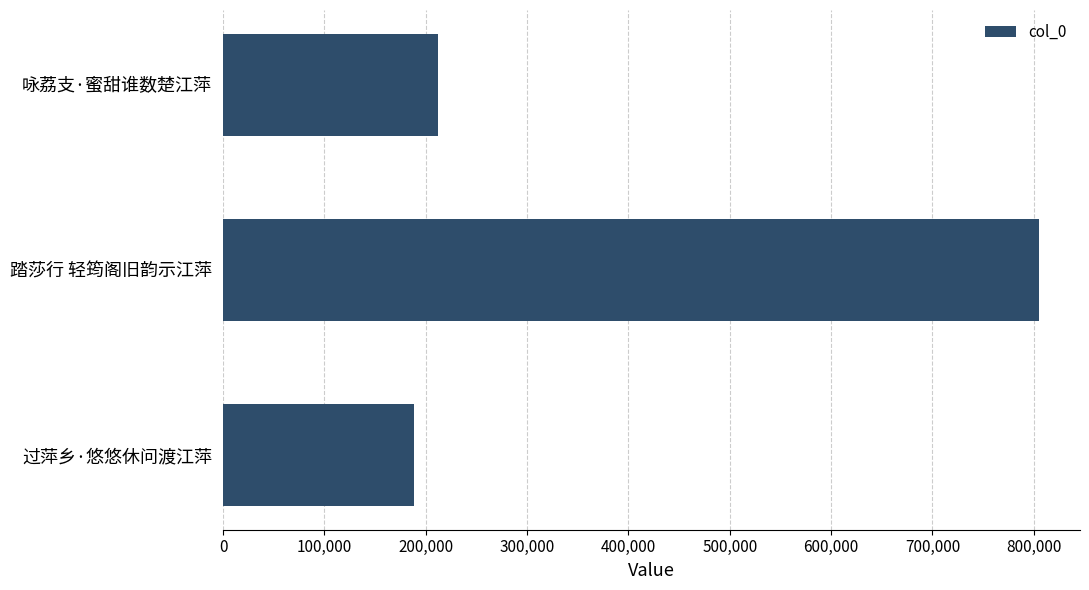

What is the change in value from 过萍乡·悠悠休问渡江萍 to 咏荔支·蜜甜谁数楚江萍?

+23815